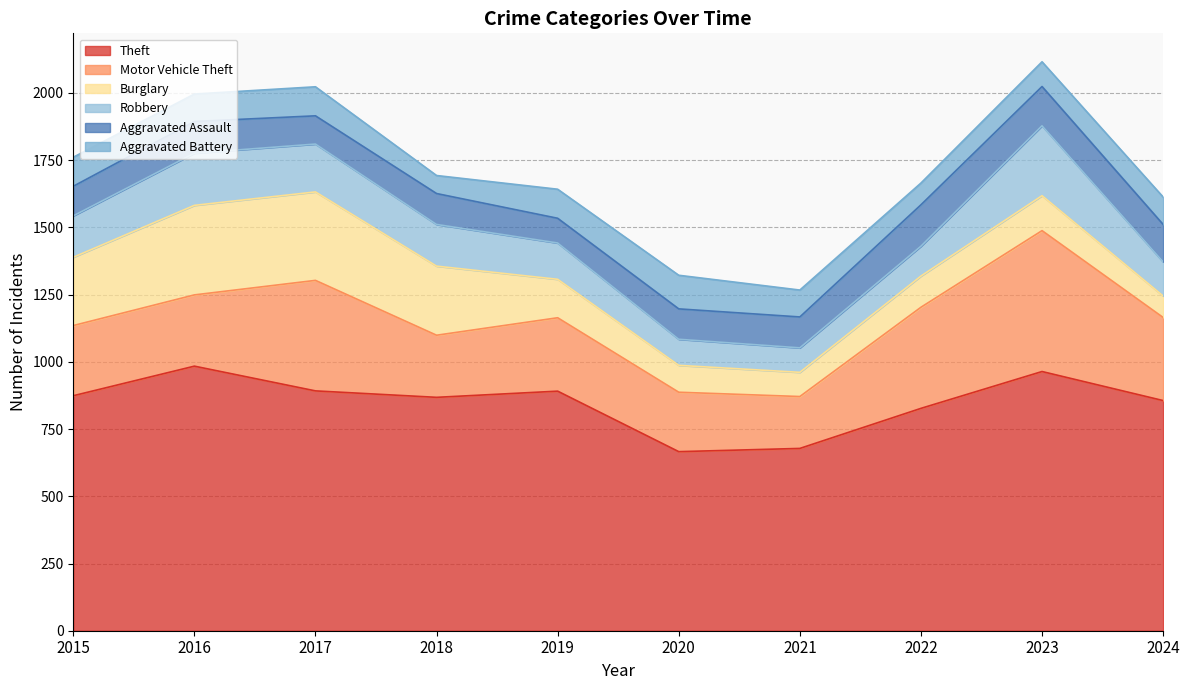

True or false: Robbery has a value of 90 at 2016.

False